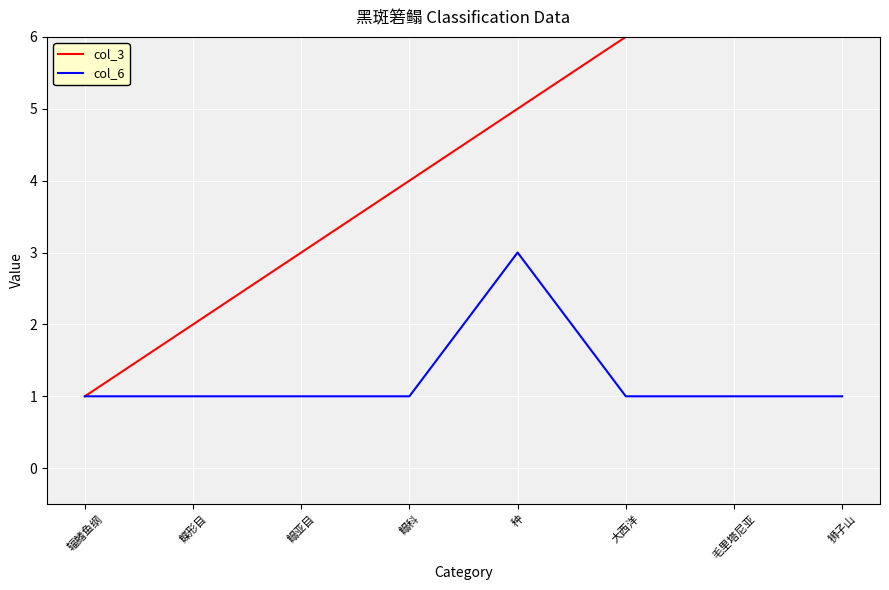

True or false: col_3 and col_6 cross at least once.

False